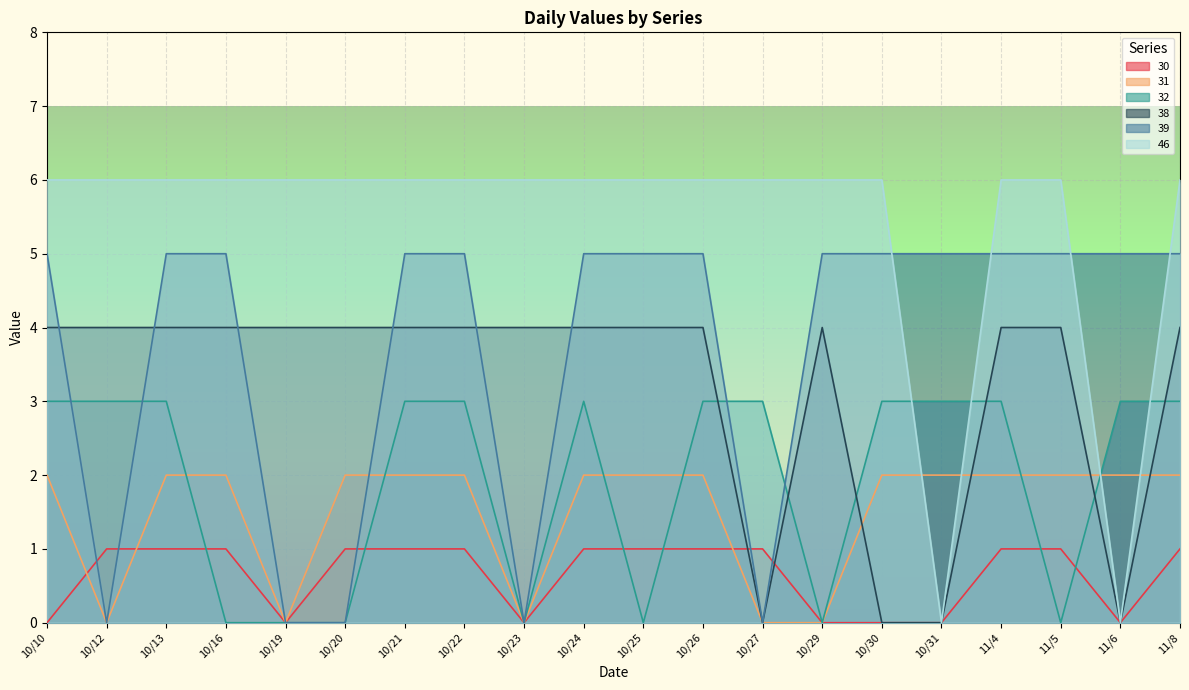

How many distinct data groups are displayed?

6